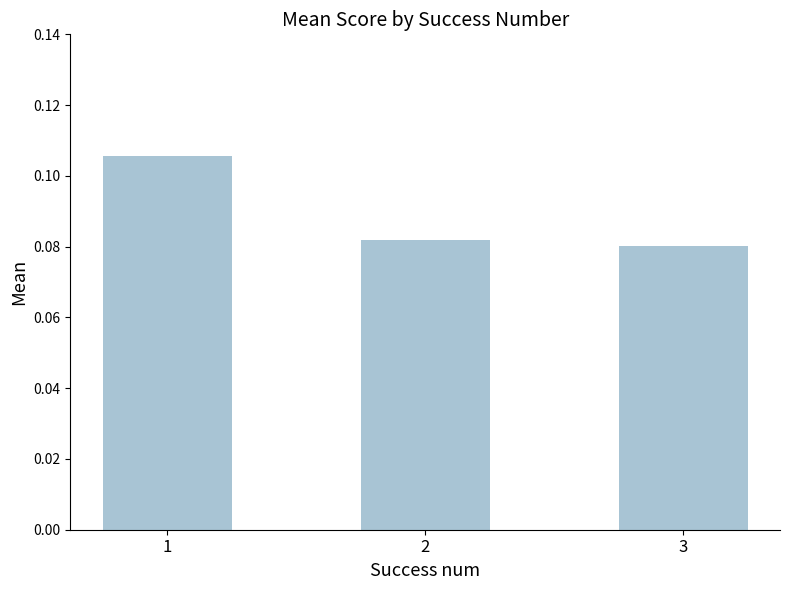

Count the values in the range 0 to 1.

3